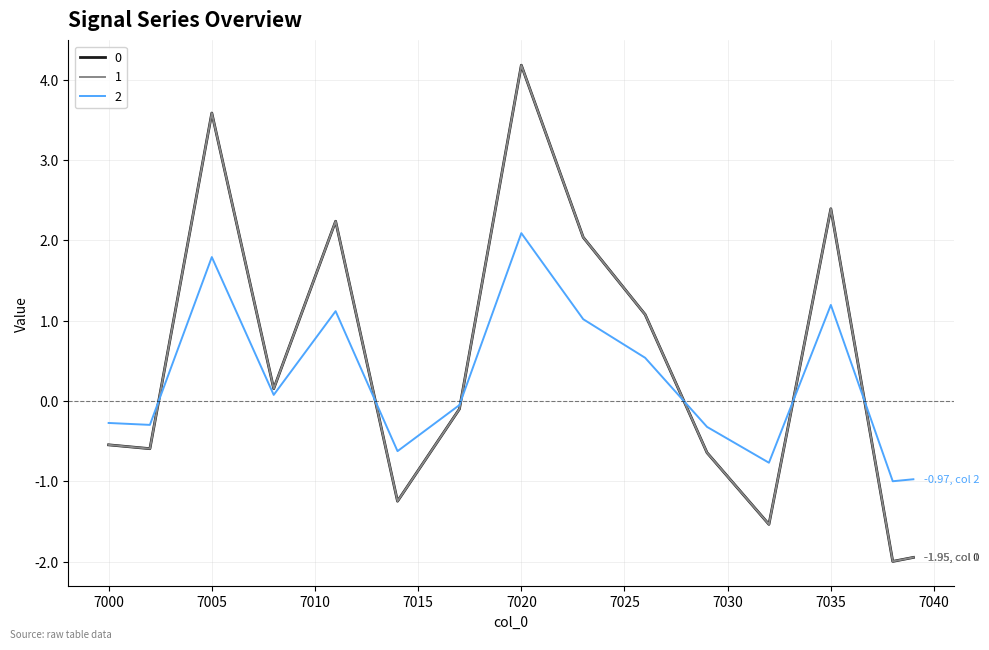

True or false: 1 and 0 cross at least once.

False